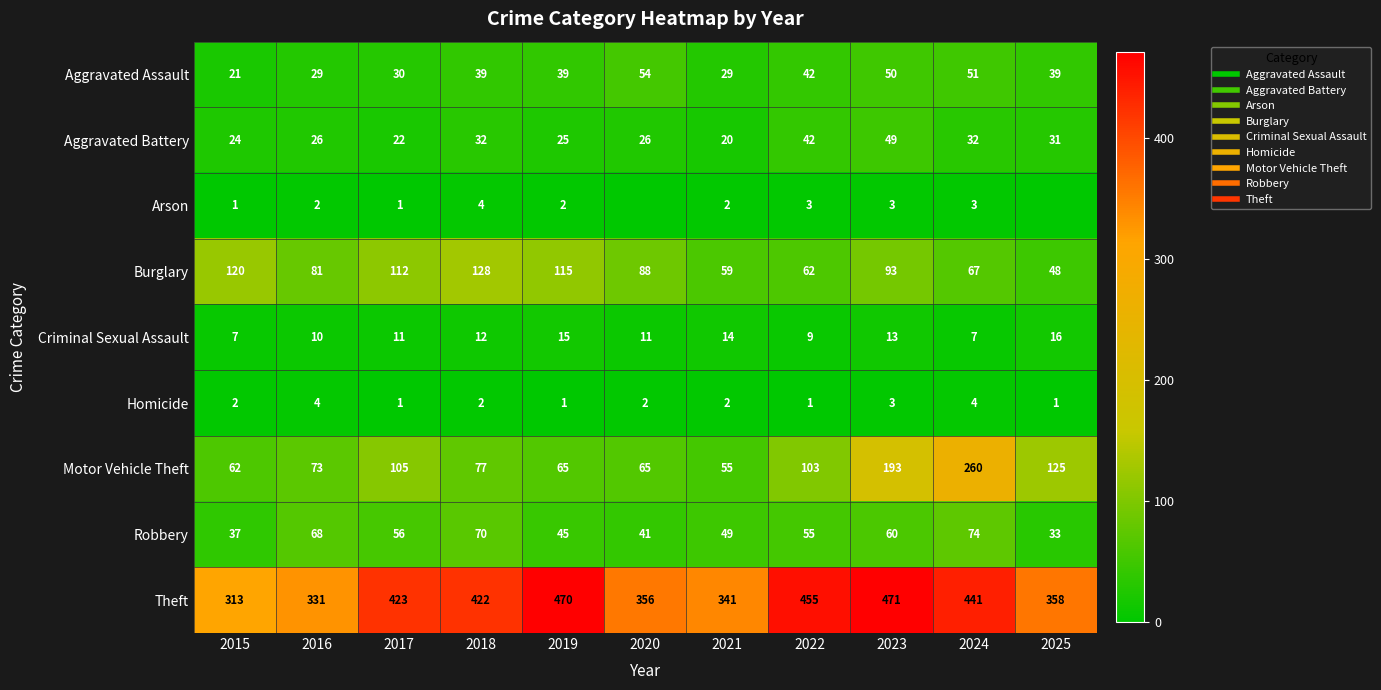

The Homicide series shows 1 at 2019. True or false?

True